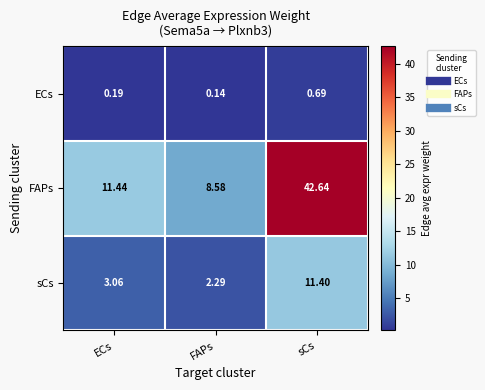

List the series in order of their overall mean, lowest first.

ECs, sCs, FAPs